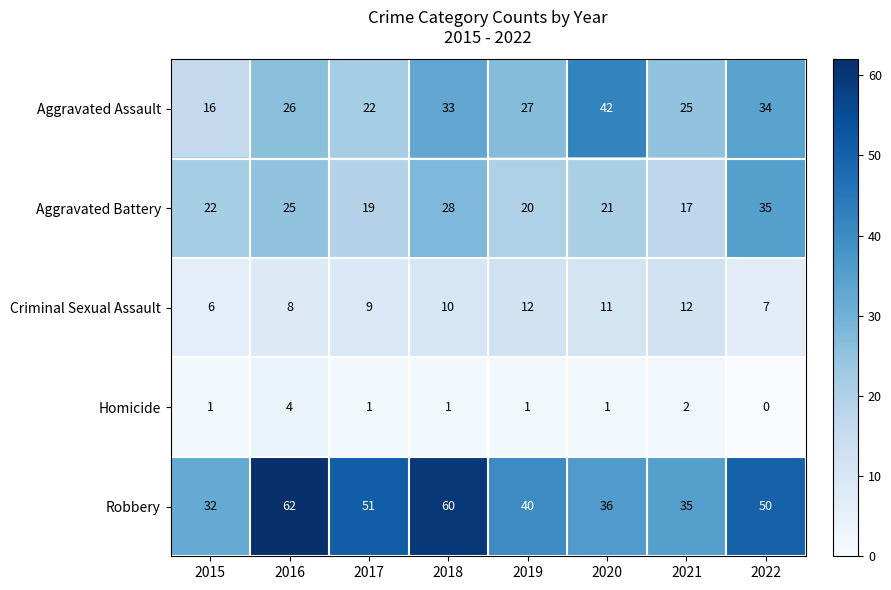

True or false: Criminal Sexual Assault has a value of 9 at 2017.

True